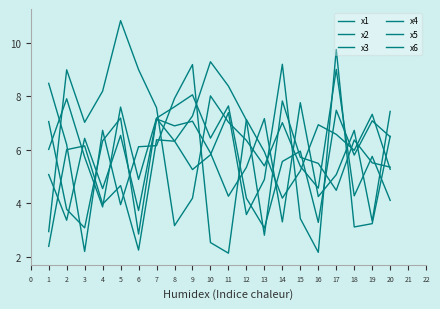

Is this an area chart (filled region under the line)?

No